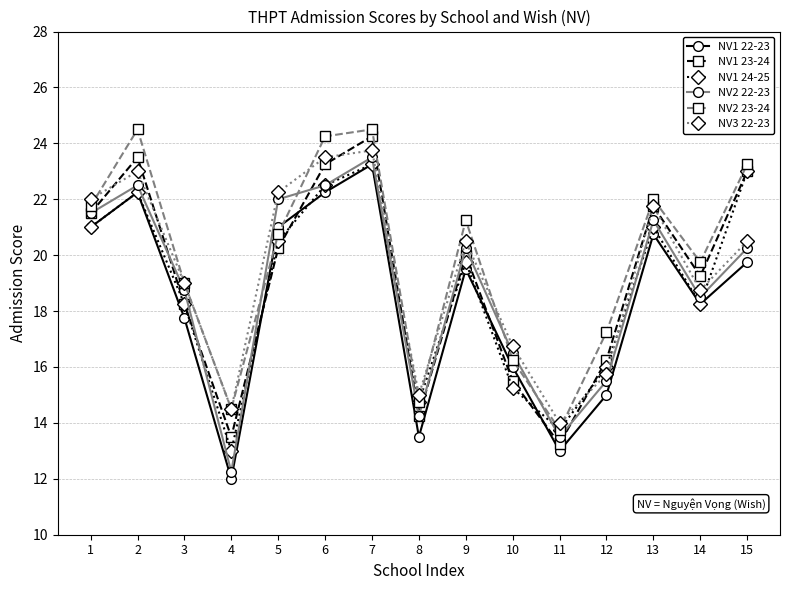

At which category is the sum across all series the highest?

7